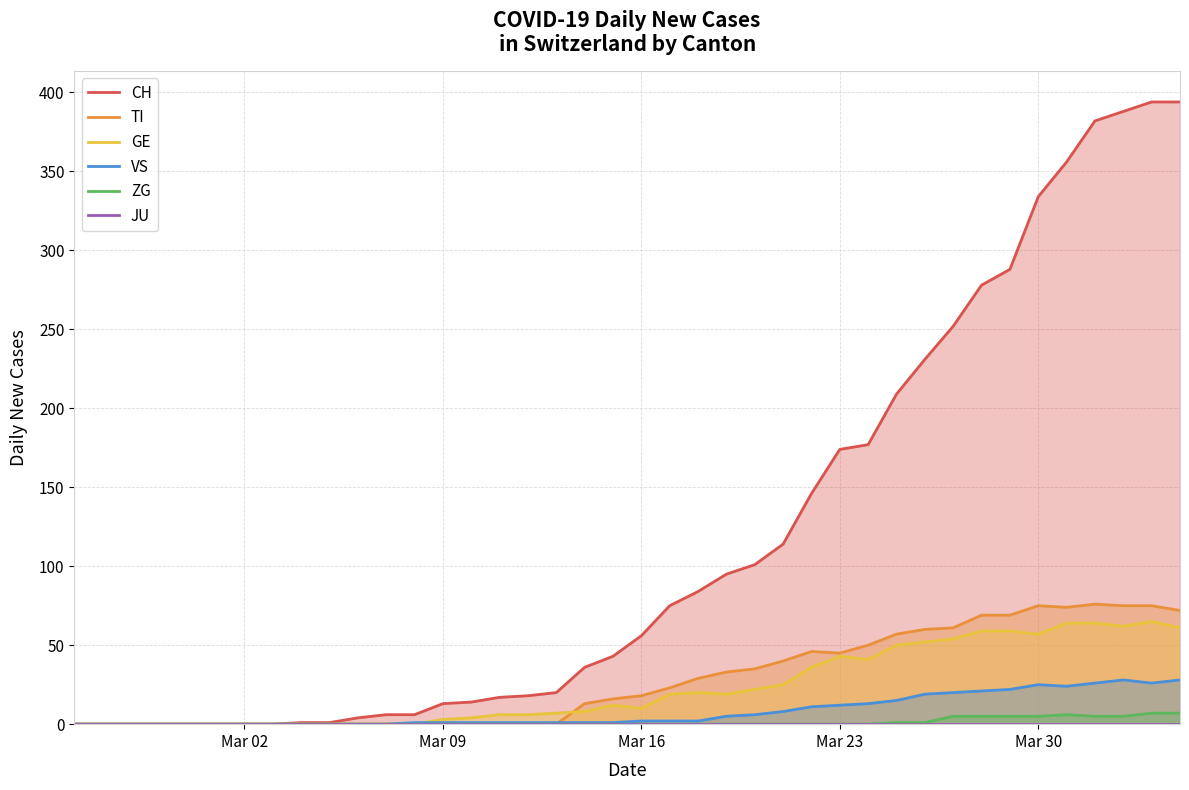

Rank the series by their maximum value, from highest to lowest.

CH, TI, GE, VS, ZG, JU